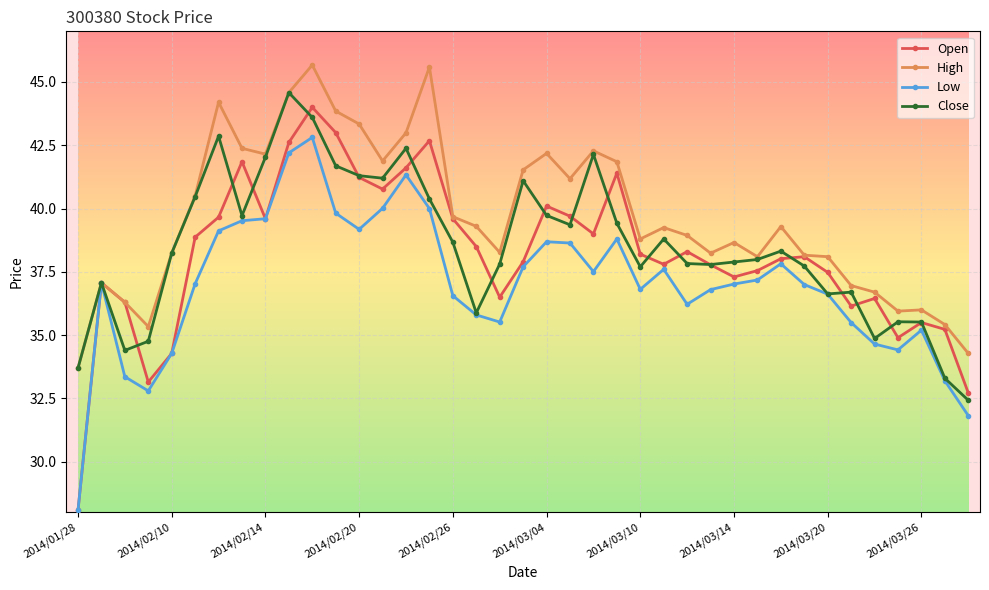

What is the average value of the Low series?

37.0